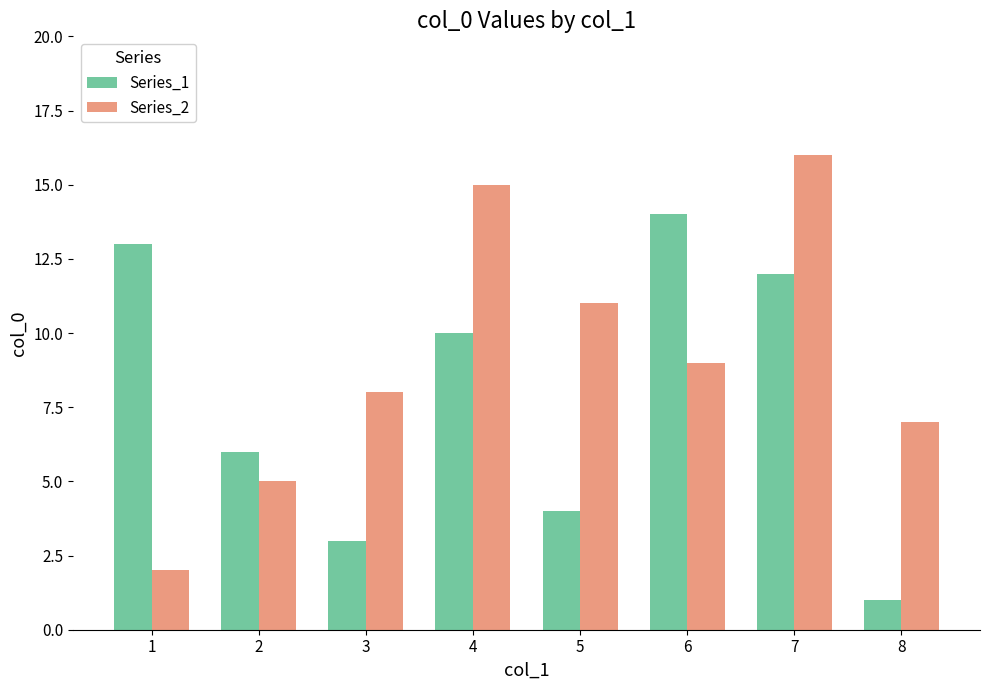

What is the sum of all Series_1 values?

63